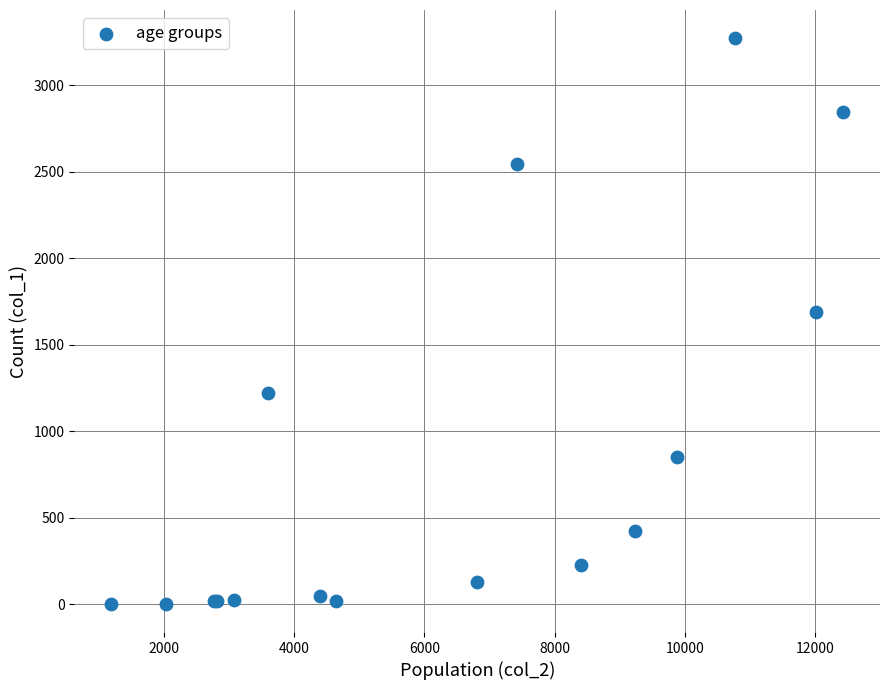

What Y value in the scatter plot is closest to 1638?

1690